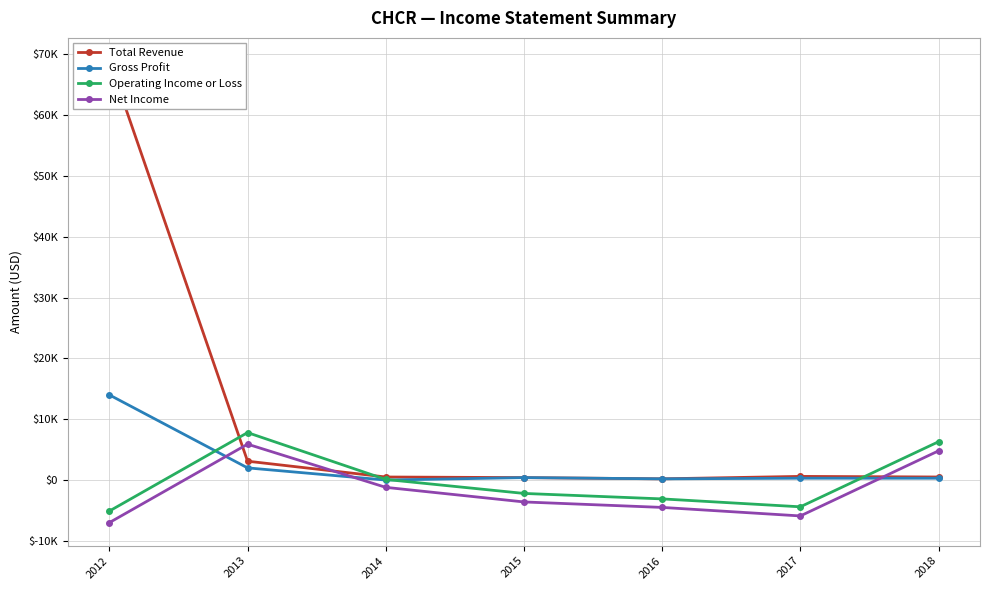

The Total Revenue series shows 846 at 2014. True or false?

False